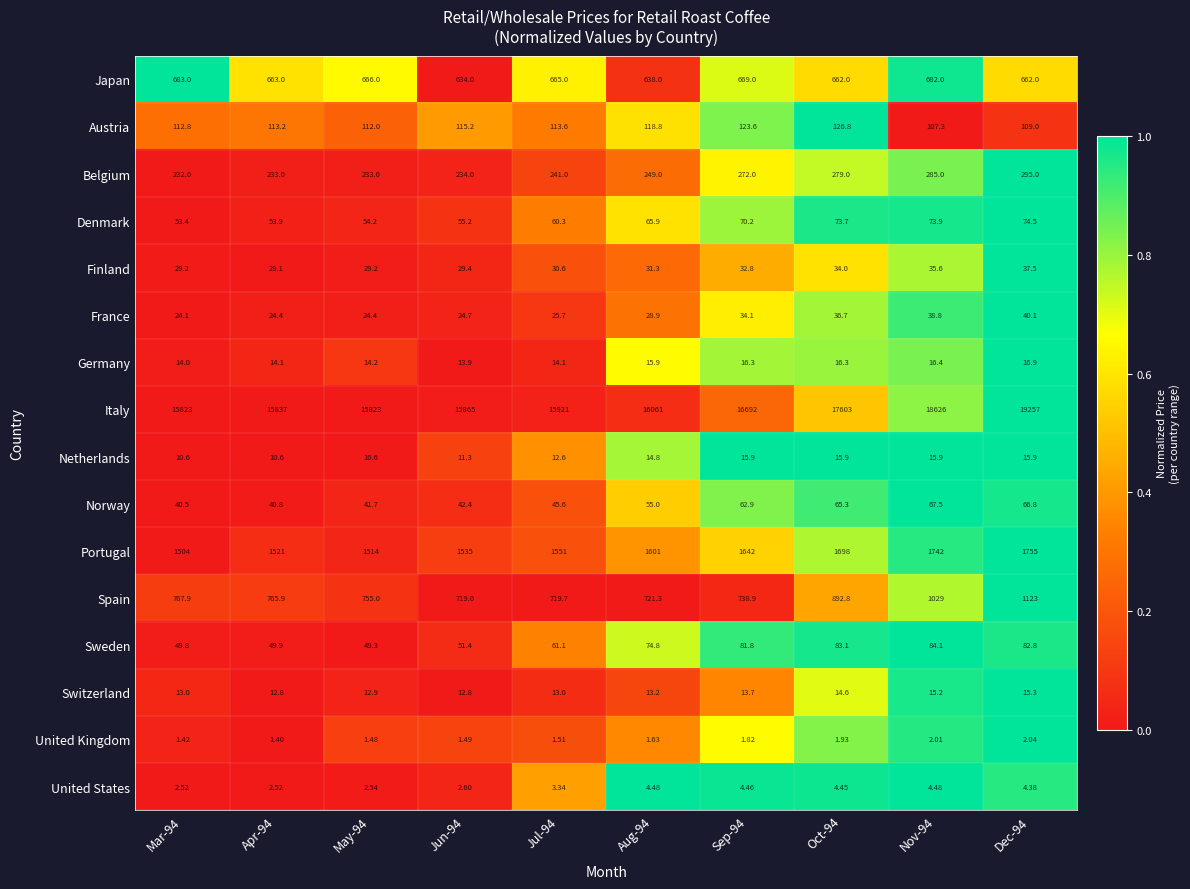

Which series has the largest total across all categories?

Italy